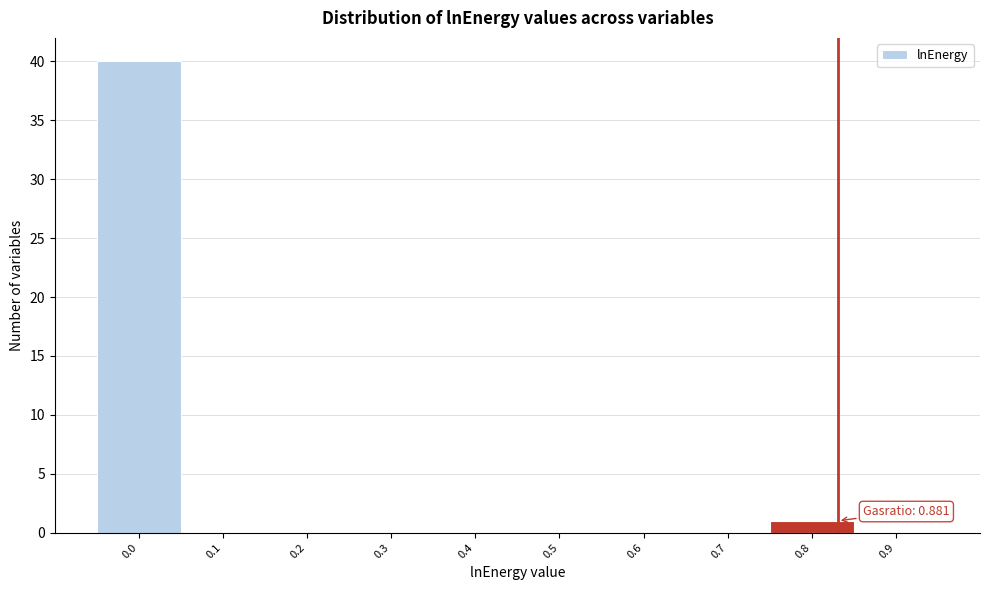

Reading left to right, transcribe all the data shown in this chart.

0.0=40	0.1=0	0.2=0	0.3=0	0.4=0	0.5=0	0.6=0	0.7=0	0.8=1	0.9=0